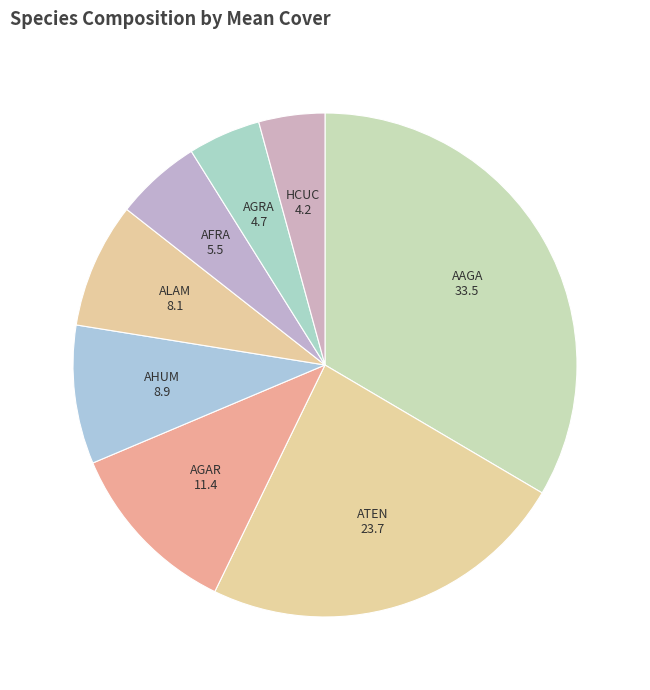

Which has a higher value, AFRA or AGRA?

AFRA